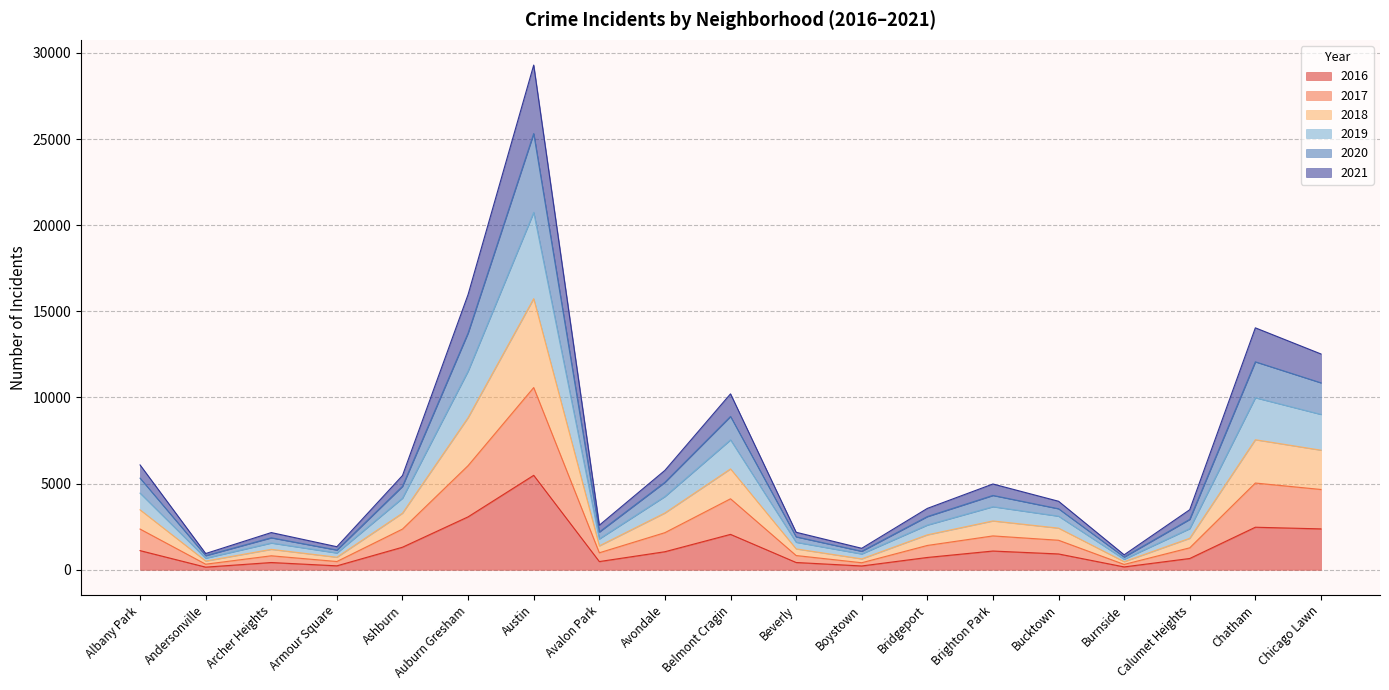

At which category is the sum across all series the highest?

Austin